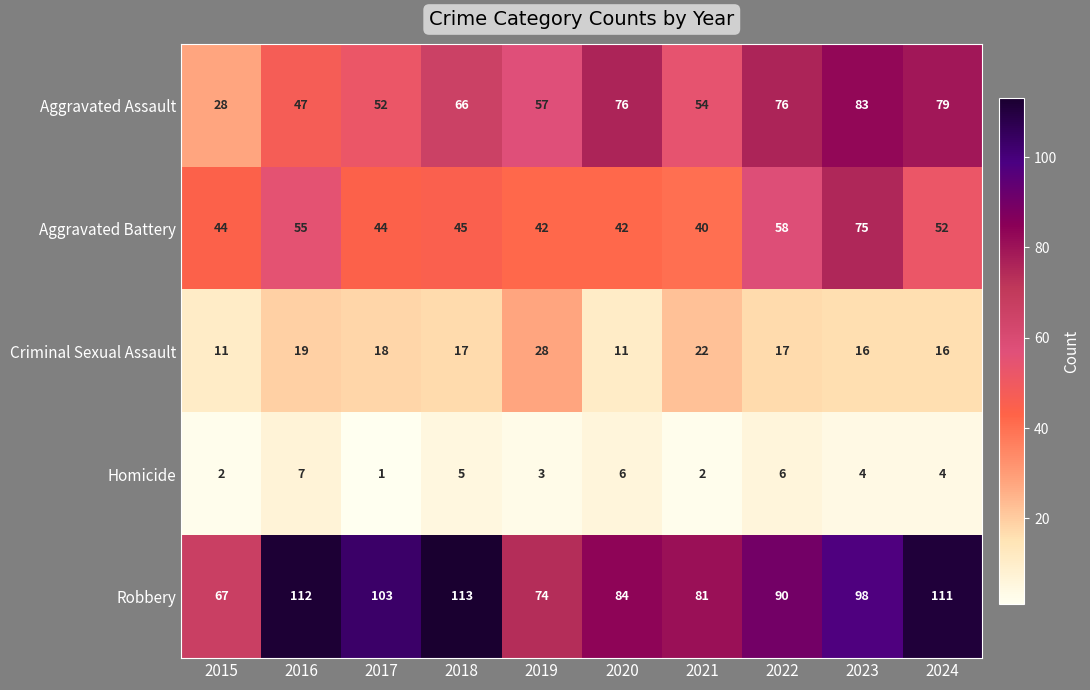

Is the value of Aggravated Battery at 2024 greater than the value of Criminal Sexual Assault at 2016?

Yes